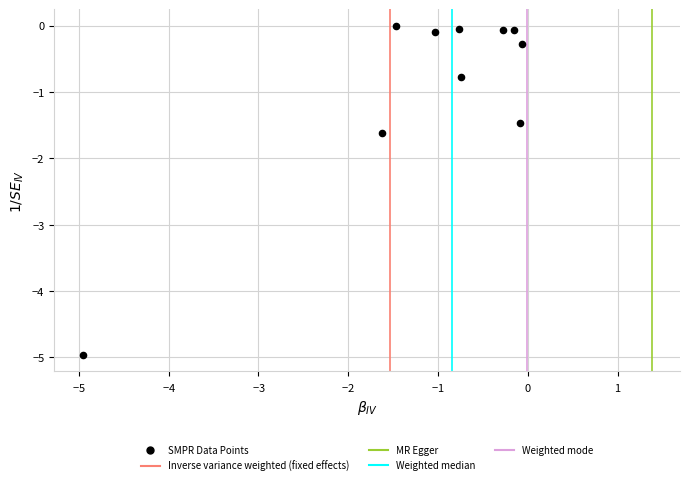

What Y value in the scatter plot is closest to -2?

-1.6